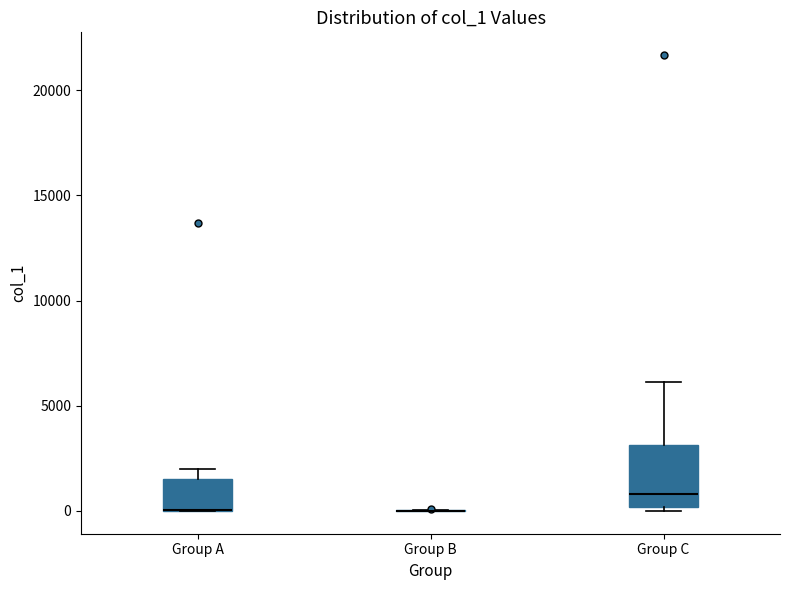

Reading left to right, transcribe this box plot: for each box, give where its median line is, the range the box spans, and where its two whiskers end, as read against the y-axis. The values are not printed on the chart, so give them approximately, as read against the axis.

Group A: median 0 (drawn on the box's lower edge), box 0 to 1500, whiskers 0 to 2000
Group B: box collapsed to a line at 0, whiskers 0 to 0
Group C: median 1000, box 0 to 3000, whiskers 0 (just below the box's lower edge) to 6000